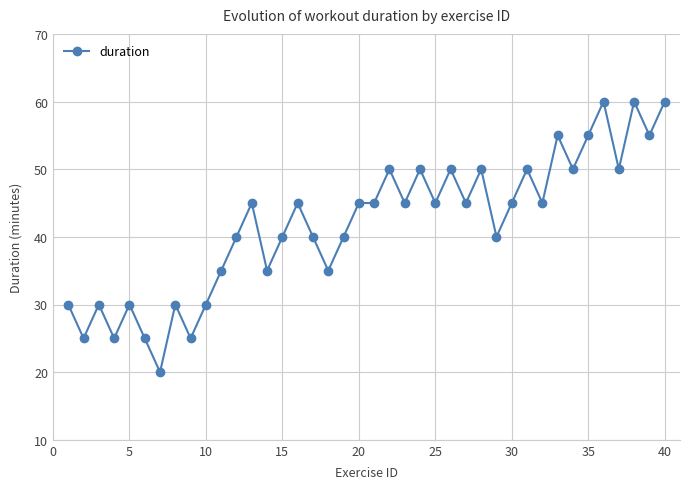

What is the maximum value shown in the chart?

60